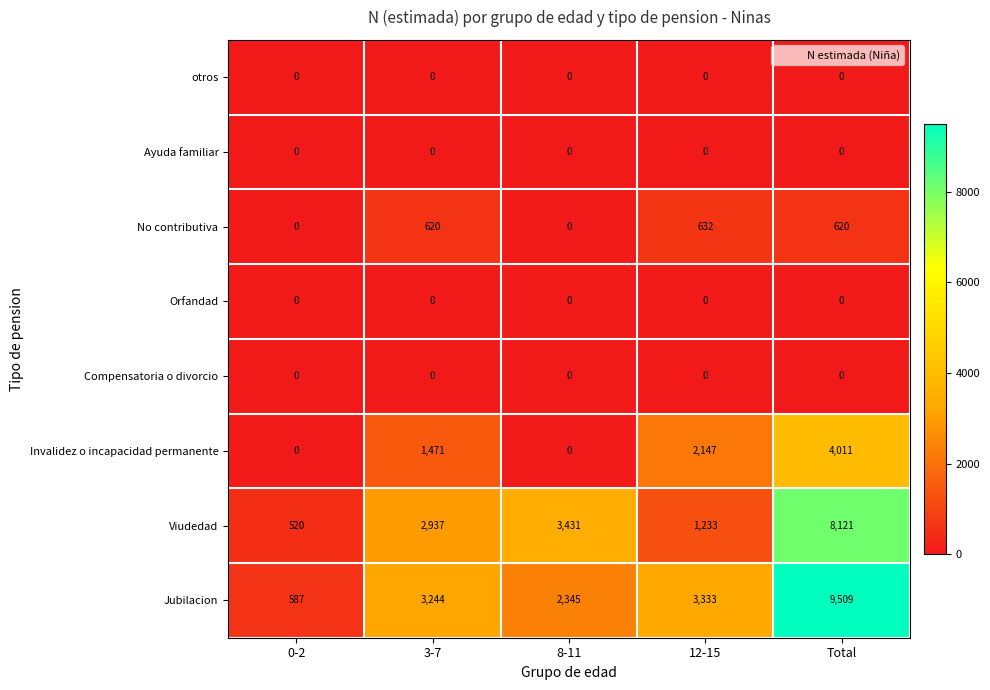

At which label is Invalidez o incapacidad permanente closest to 2005?

12-15